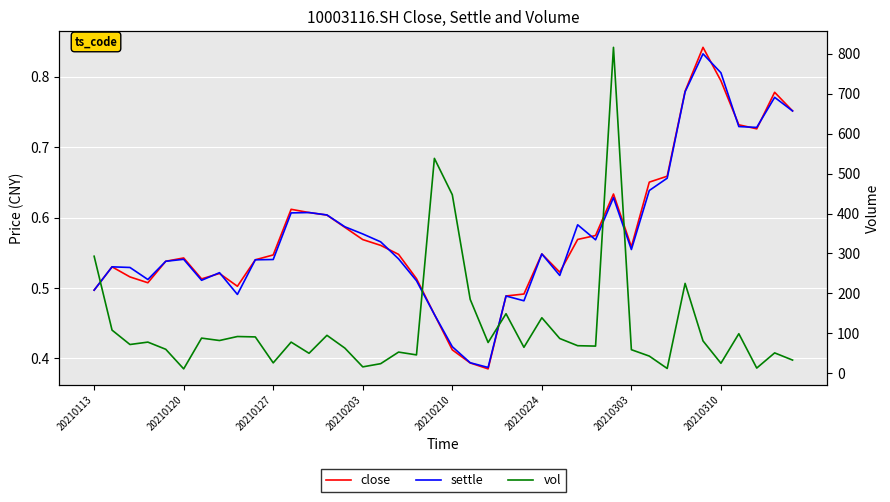

Between 20210120 and 16, which series saw the biggest shift?

vol